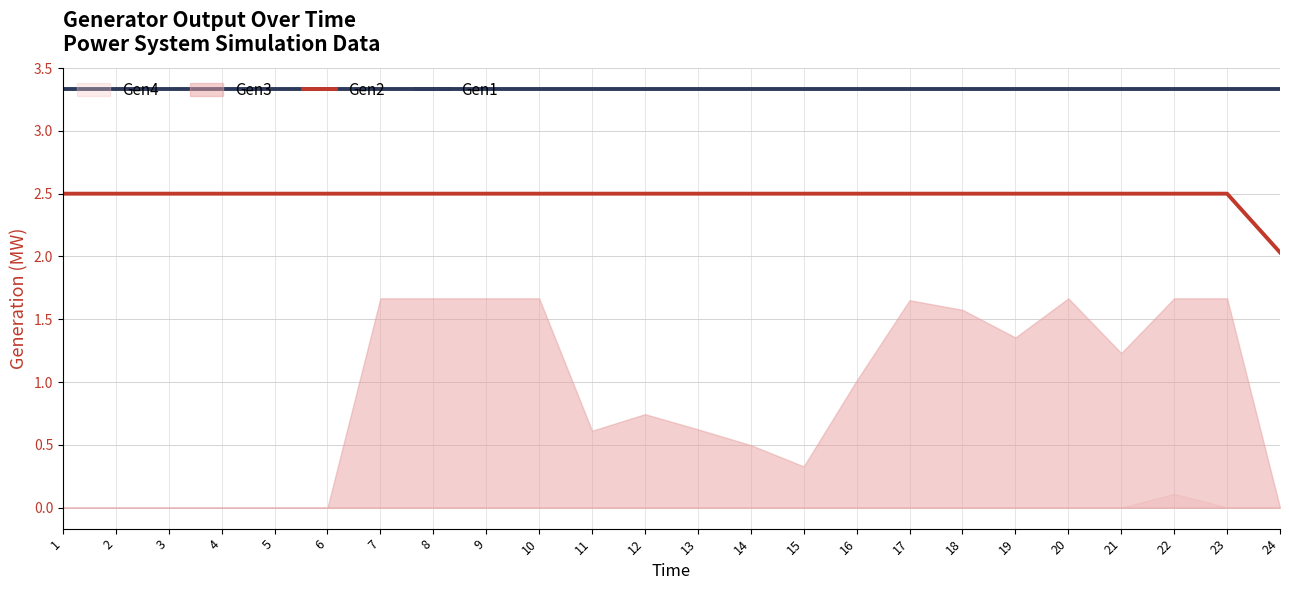

True or false: Gen1 and Gen2 cross at least once.

False